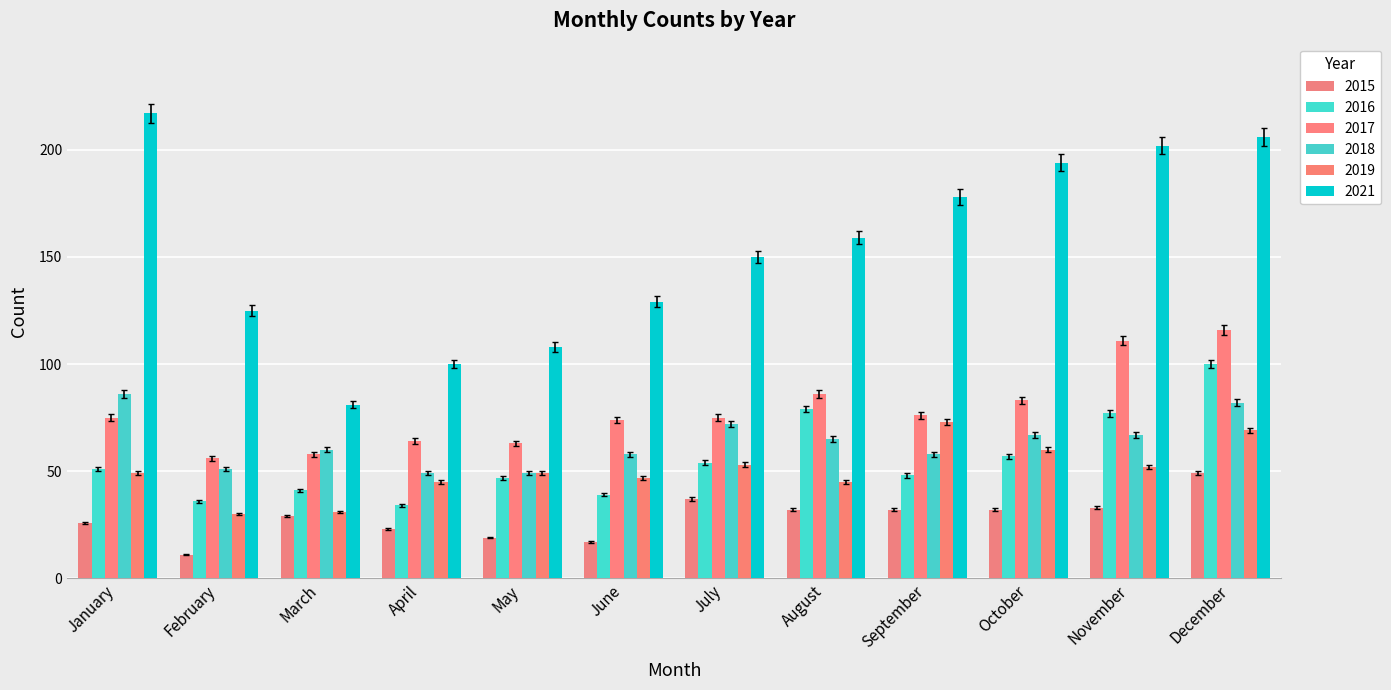

What is the approximate value of 2017 at December?

116